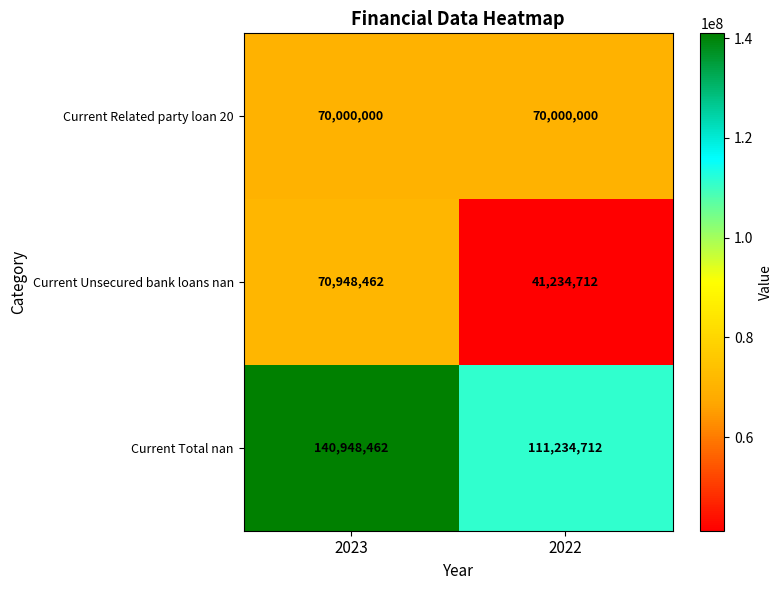

List the labels in order of Current Total nan value, smallest first.

2022, 2023